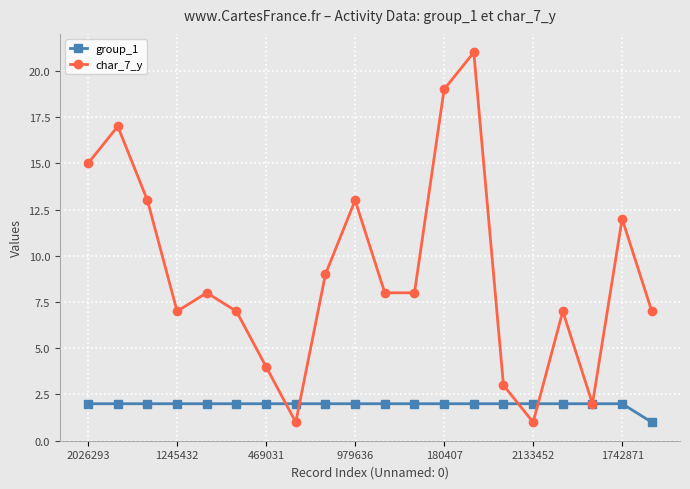

How many categories are shown in the chart?

20